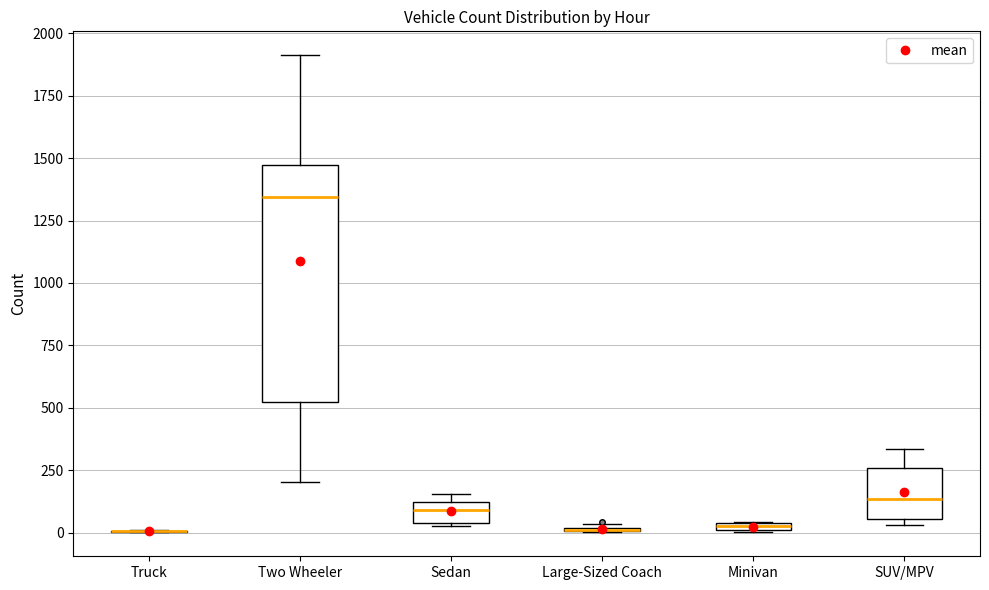

Where is the lower edge of the box for Minivan on the y-axis? The values are not printed on the chart, so give them approximately, as read against the axis.

0